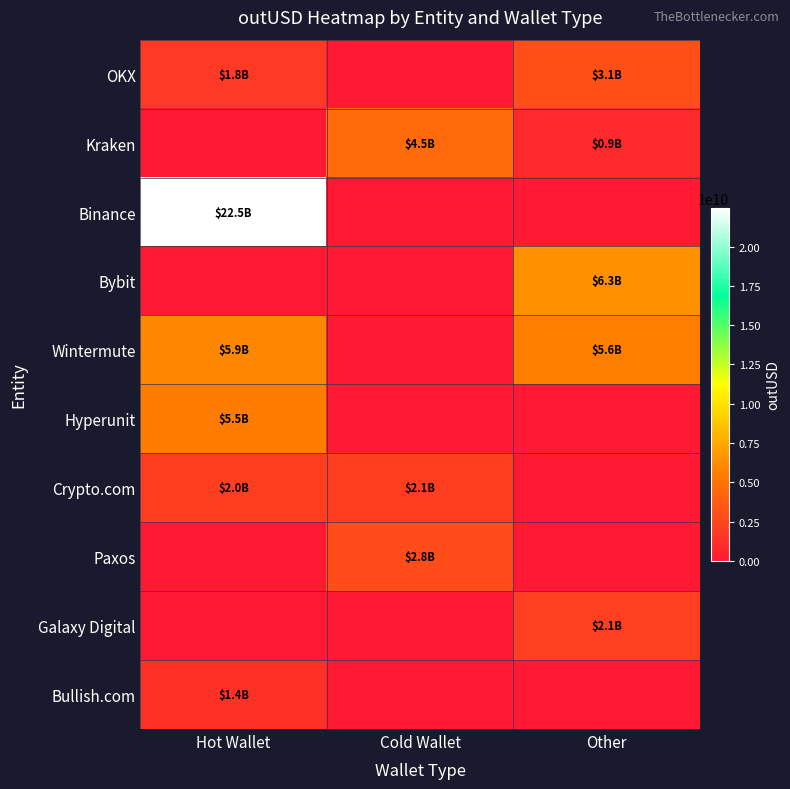

Which series has the widest spread of values?

Binance